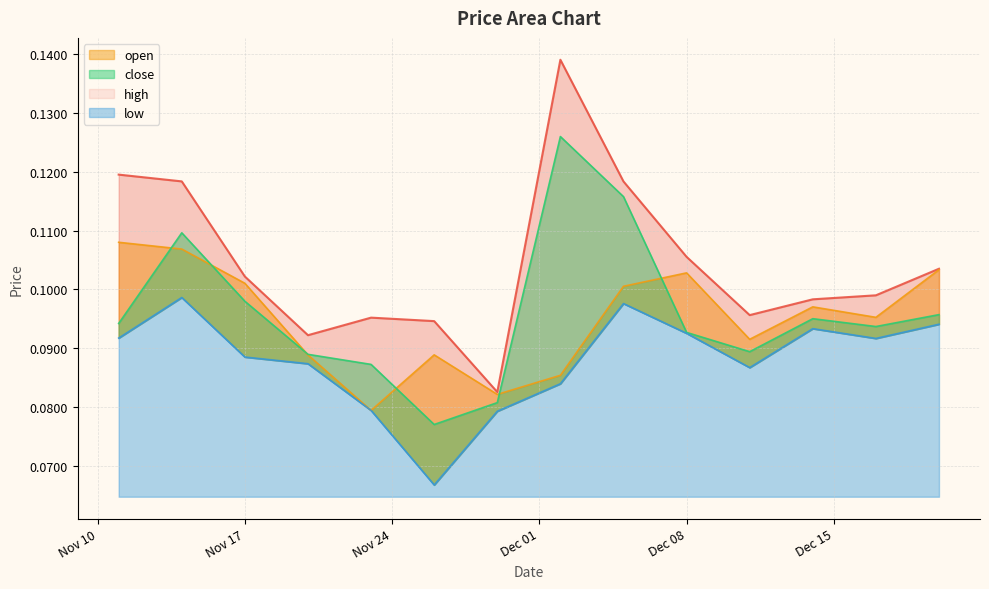

Is it true that high equals 0.1 at 2020-11-11?

True